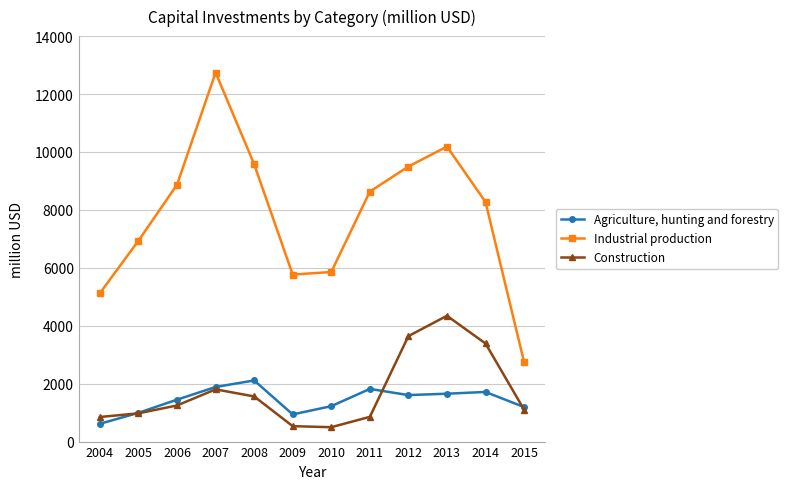

What is the value of the Industrial production point at the 6th from the left?

5765.8